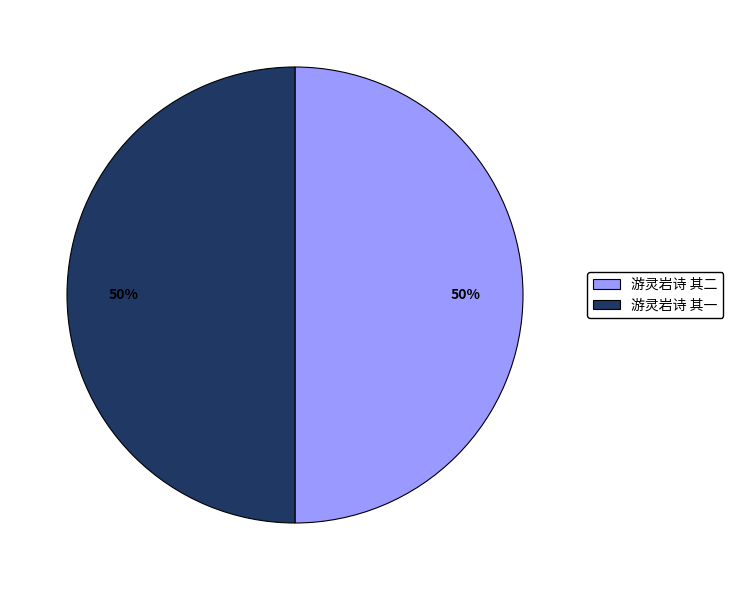

What is the ratio of the value at 游灵岩诗 其一 to the value at 游灵岩诗 其二?

1.0